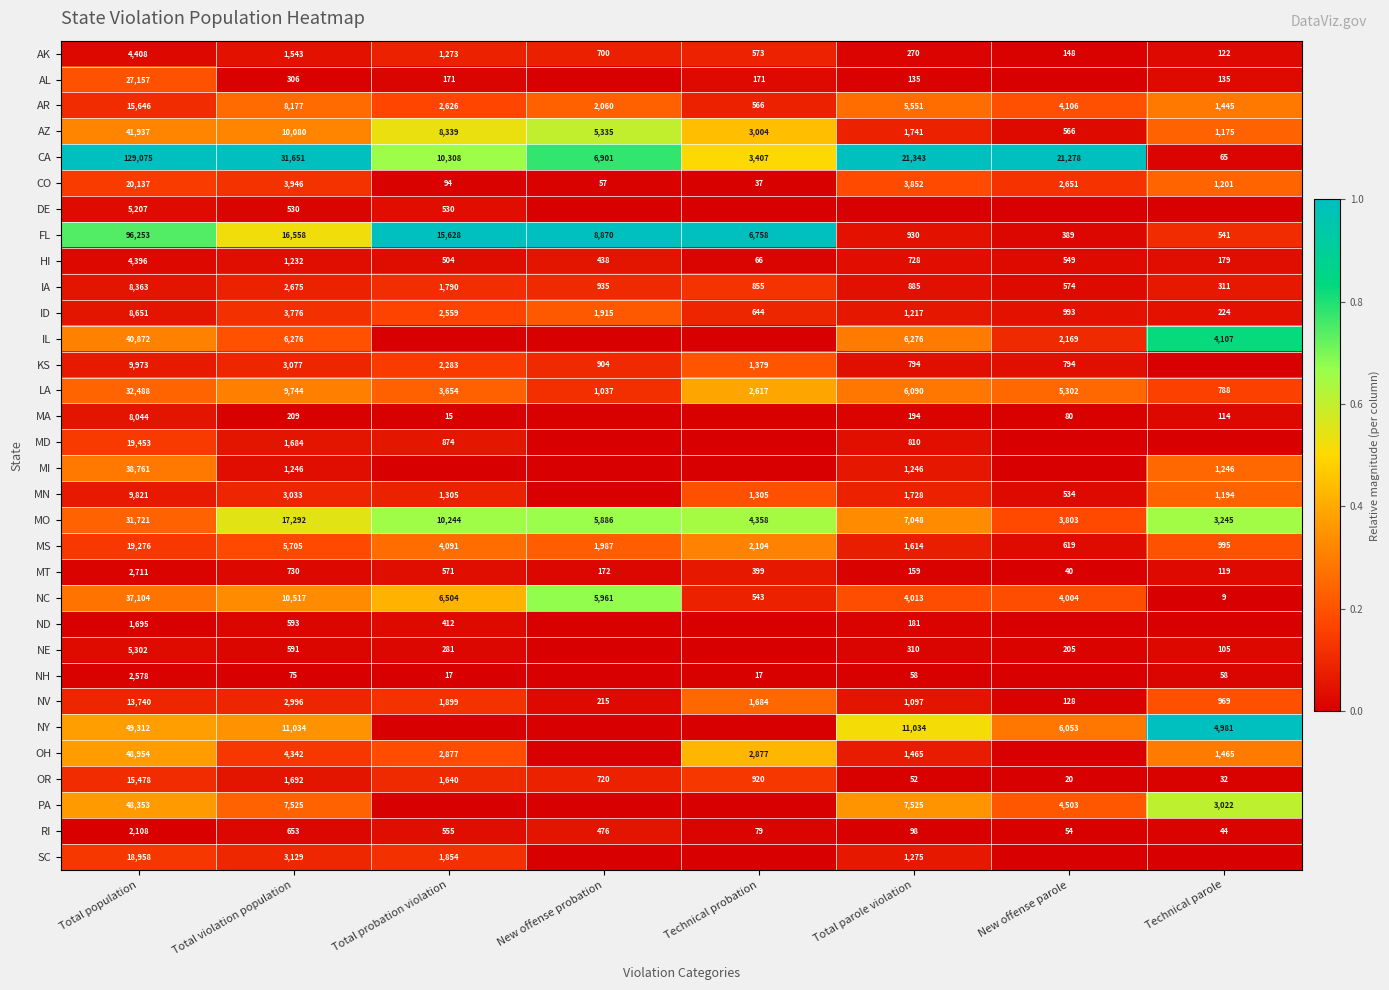

Where does the OR series first go above 920?

Total population